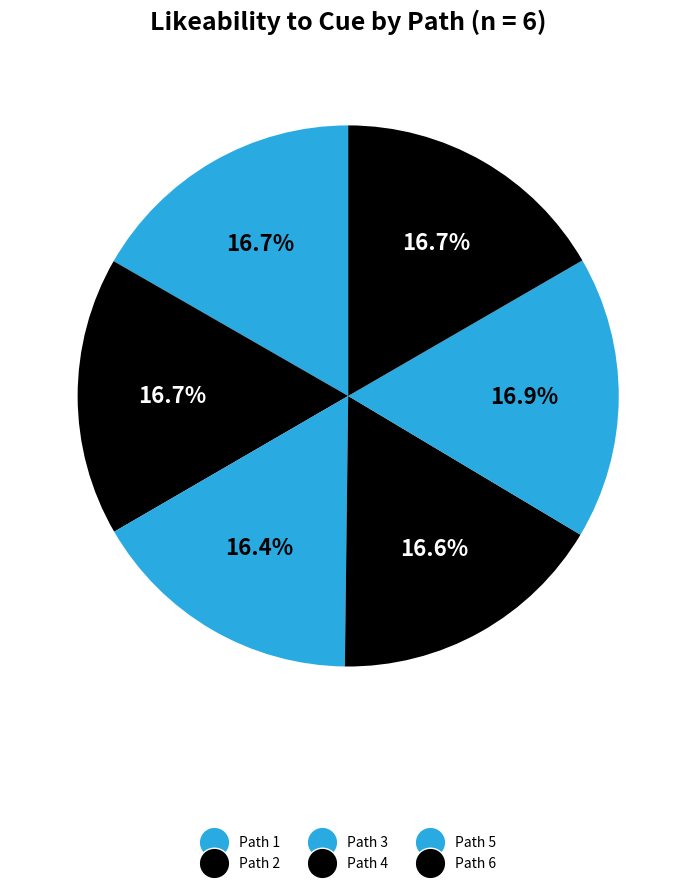

Does Path 6 account for over 50% of the chart?

No